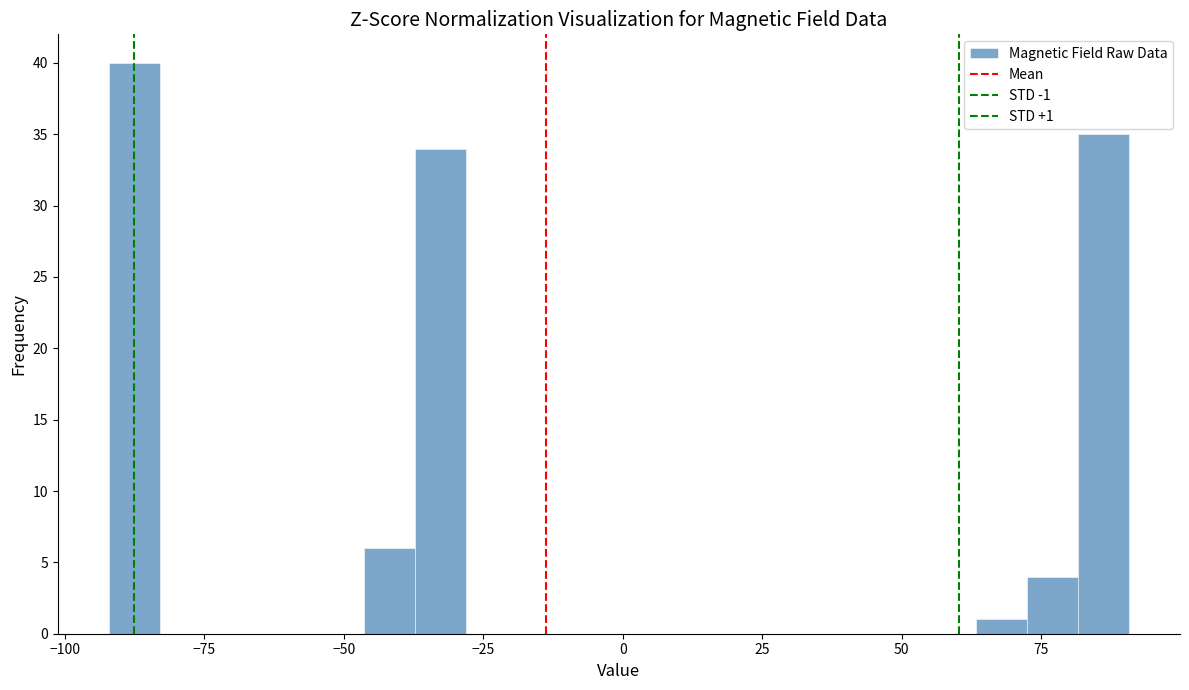

Around what value on the x-axis is the tallest bar? Give the approximate position of its centre, as read against the axis.

-90